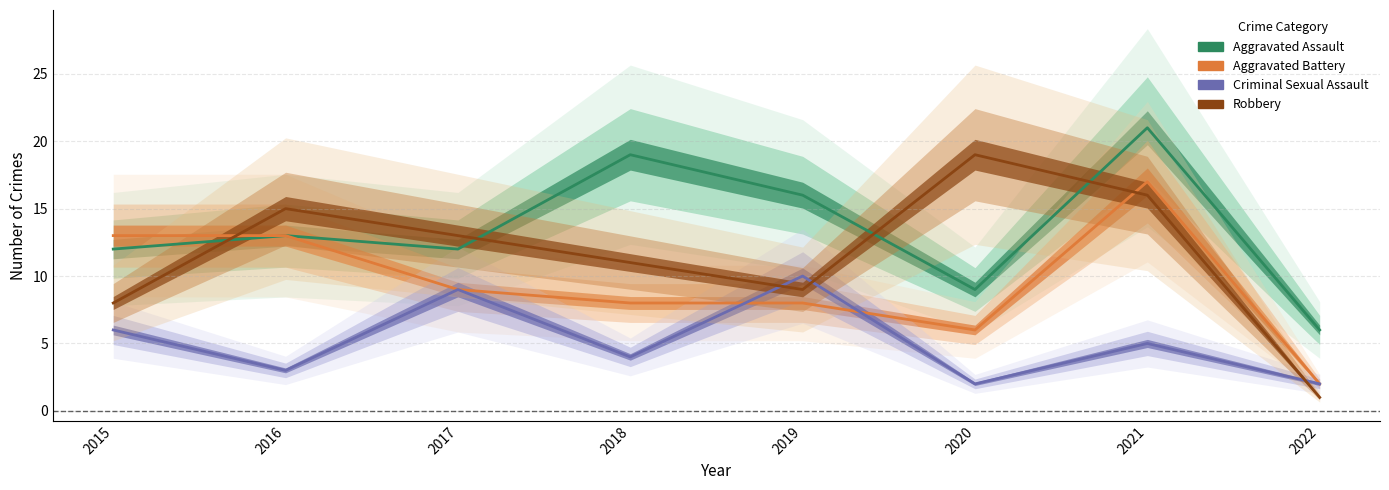

At 2016, list the series in order from smallest to largest.

Criminal Sexual Assault, Aggravated Assault, Aggravated Battery, Robbery